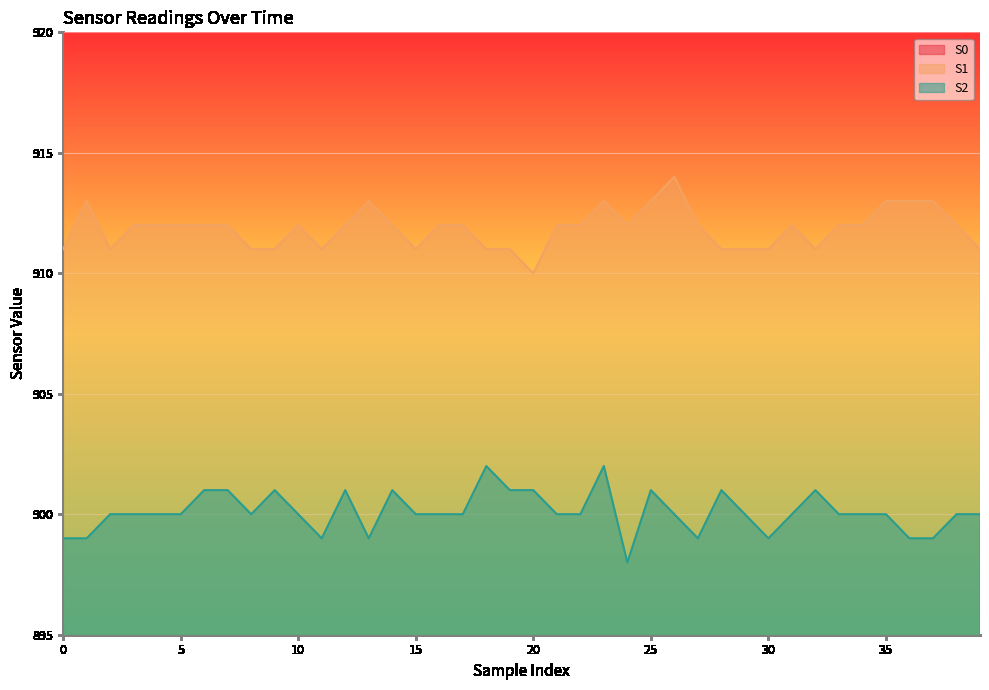

What is the total value across all series at 7?

2662